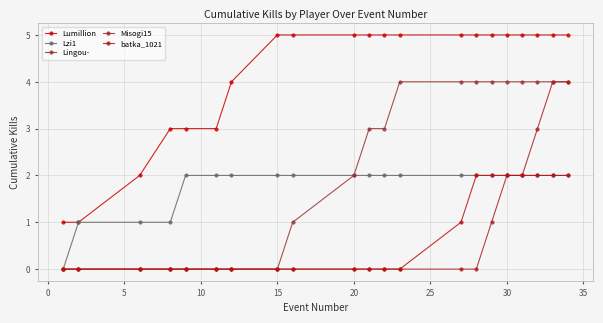

What is the difference between the second highest and minimum values in the Lumillion series?

4